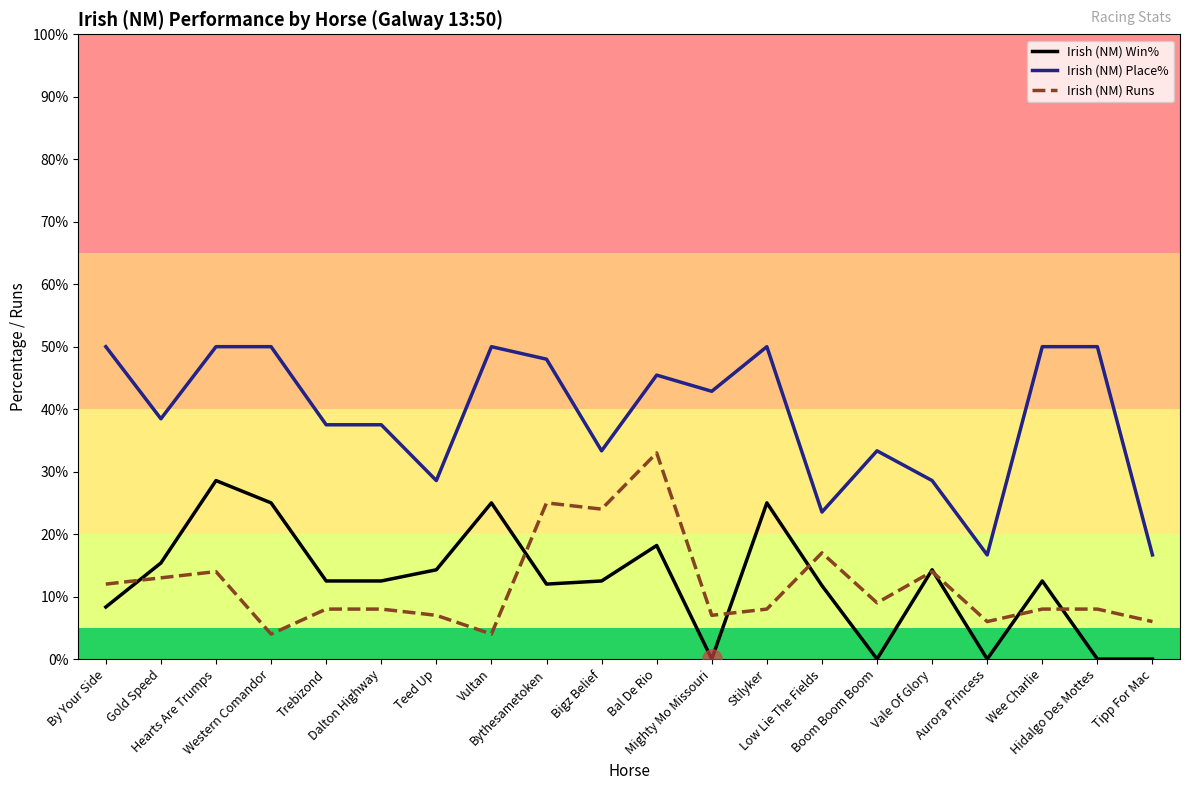

True or false: Irish (NM) Runs has more than 0 points higher than both neighbors.

True